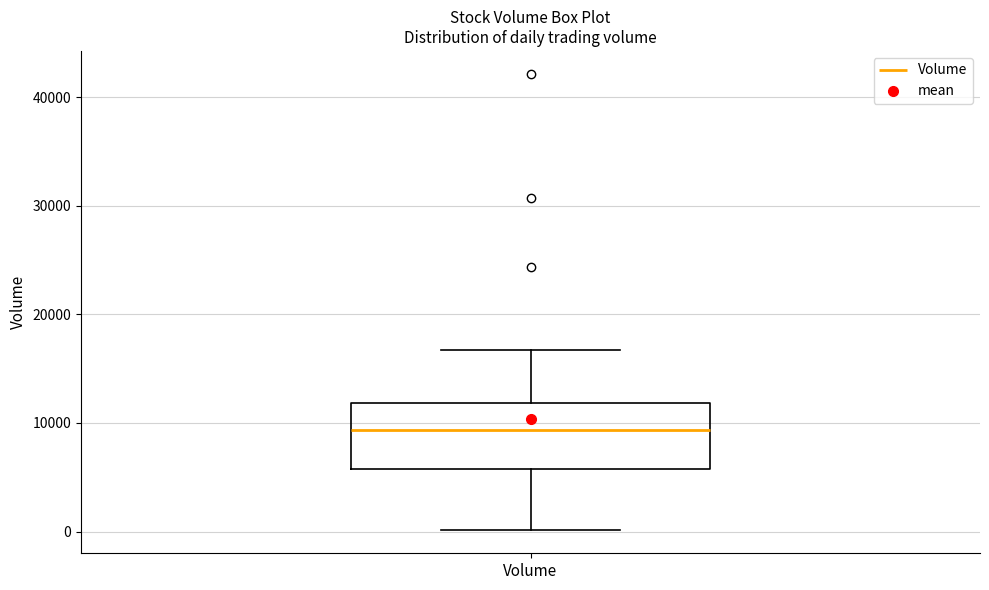

Read this box plot against the y-axis: the position of the median line, the range covered by the box, and the ends of both whiskers. The values are not printed on the chart, so give them approximately, as read against the axis.

median 9000, box 6000 to 12000, whiskers 0 to 17000